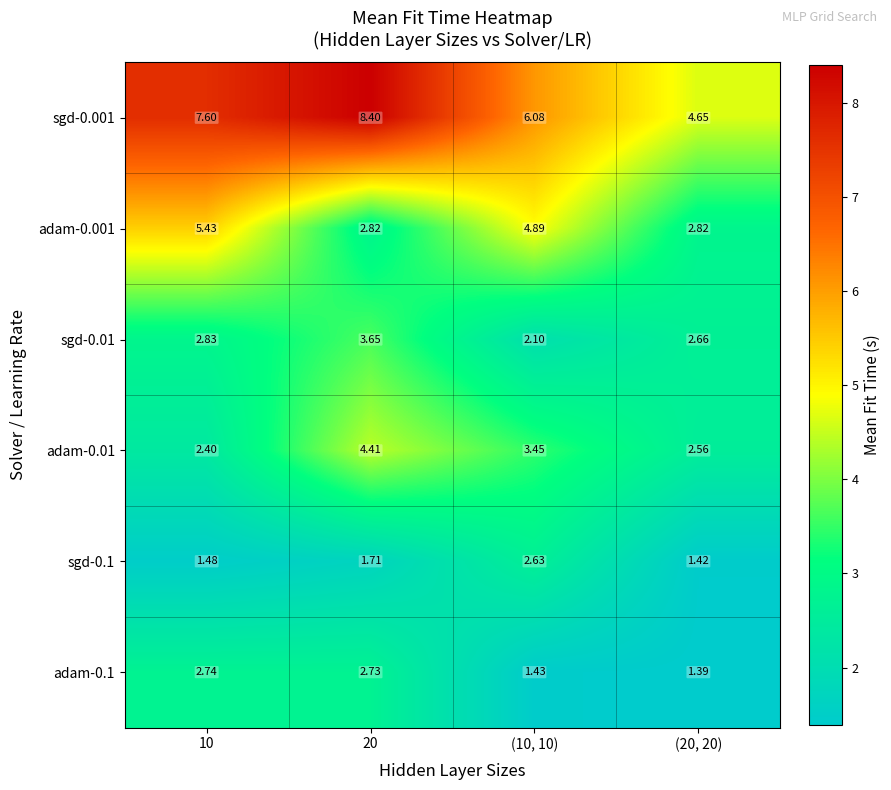

Is the value of adam-0.01 at 10 greater than the value of sgd-0.001 at 10?

No